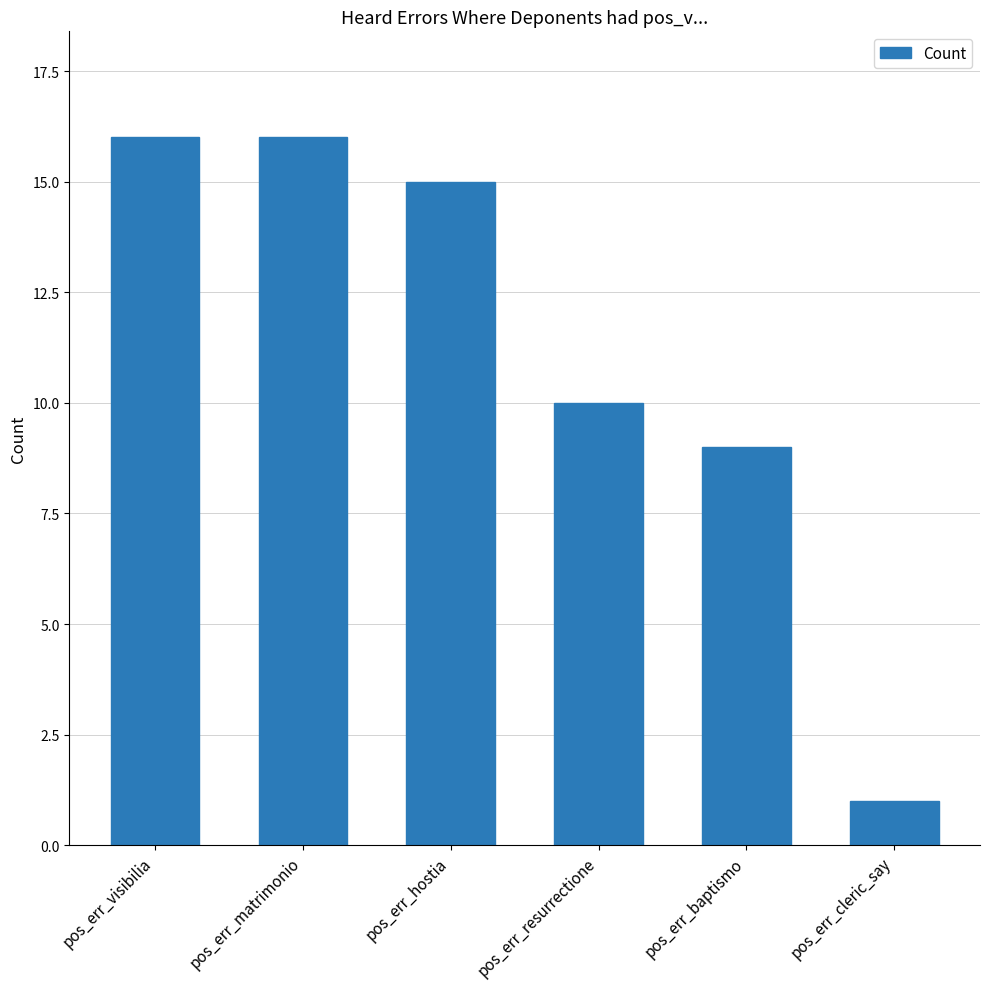

What is the difference between the maximum and second lowest values?

7